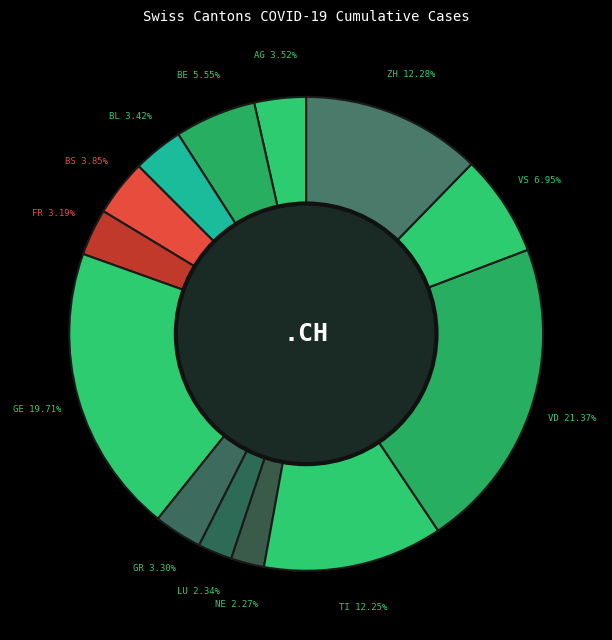

How many segments does this pie chart have?

13